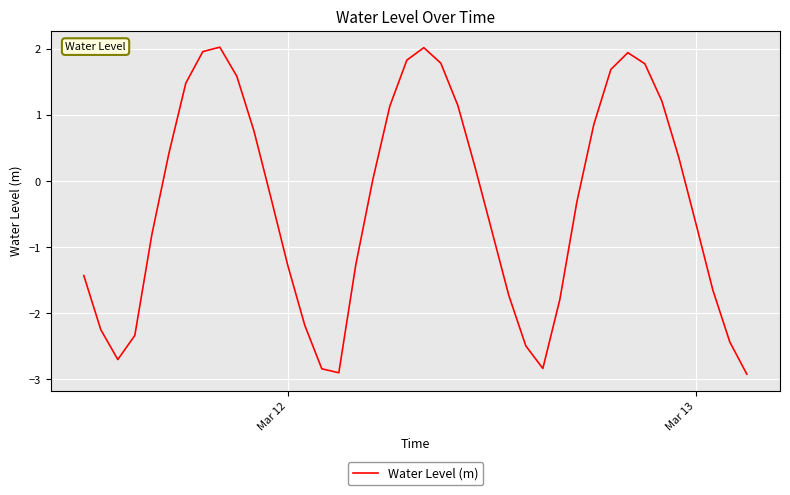

What is the smallest value displayed?

-2.9